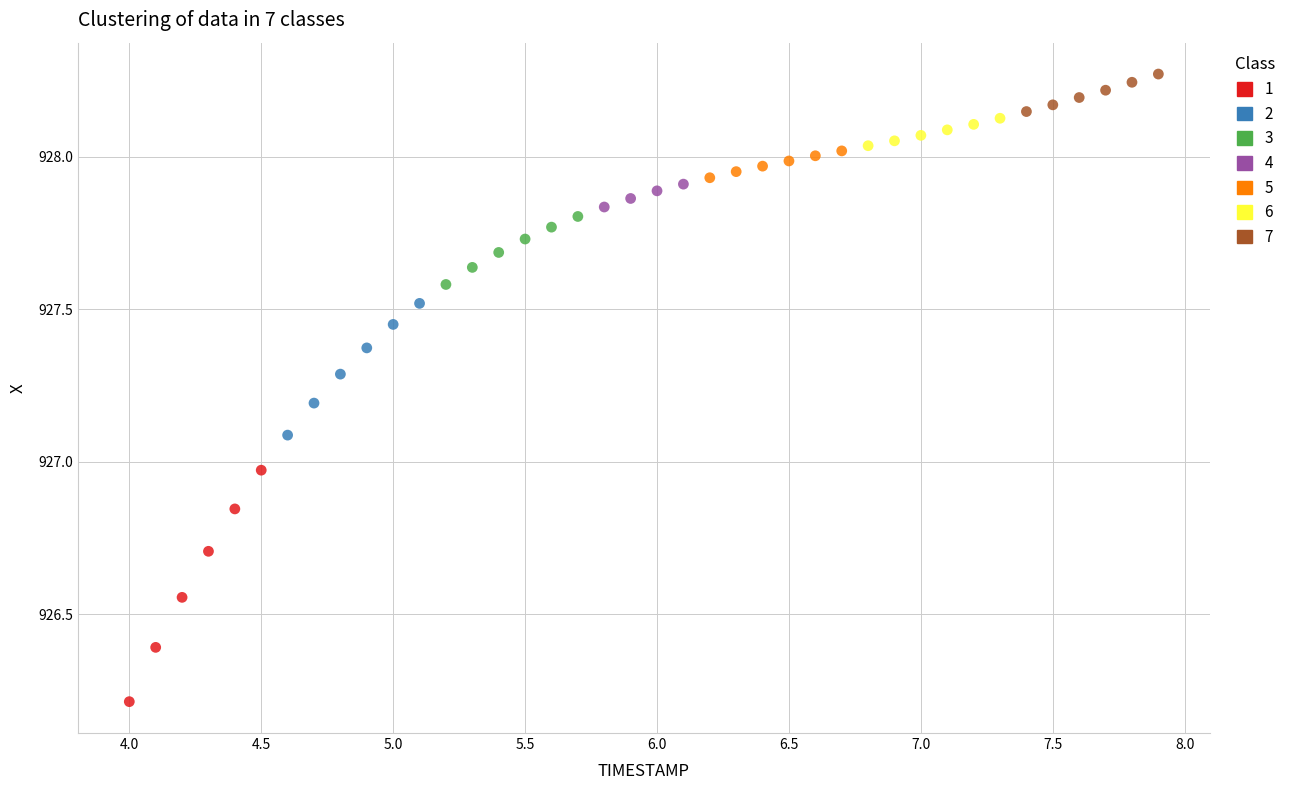

Which series reaches the maximum Y coordinate?

7